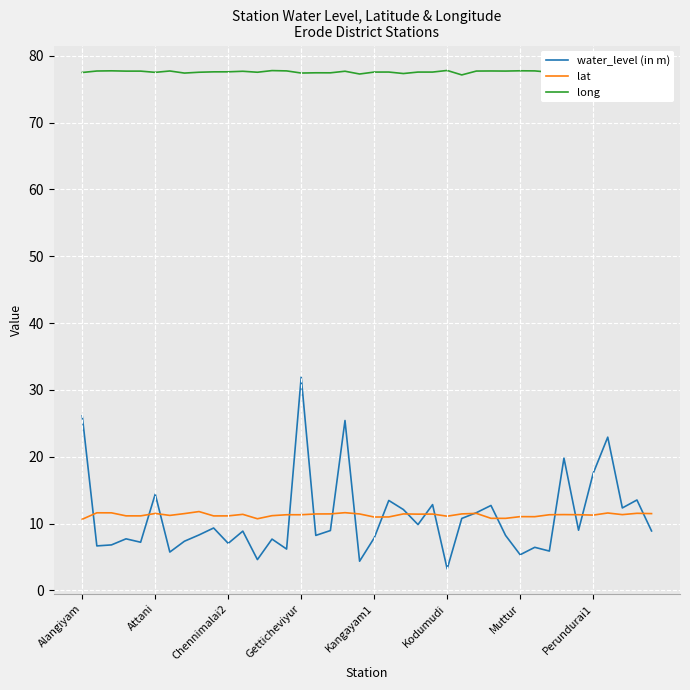

True or false: lat and long intersect in this chart.

False